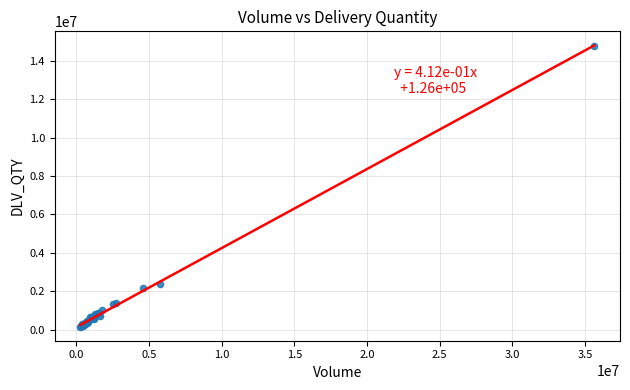

What Y value in the scatter plot is closest to 7468251?

2383479